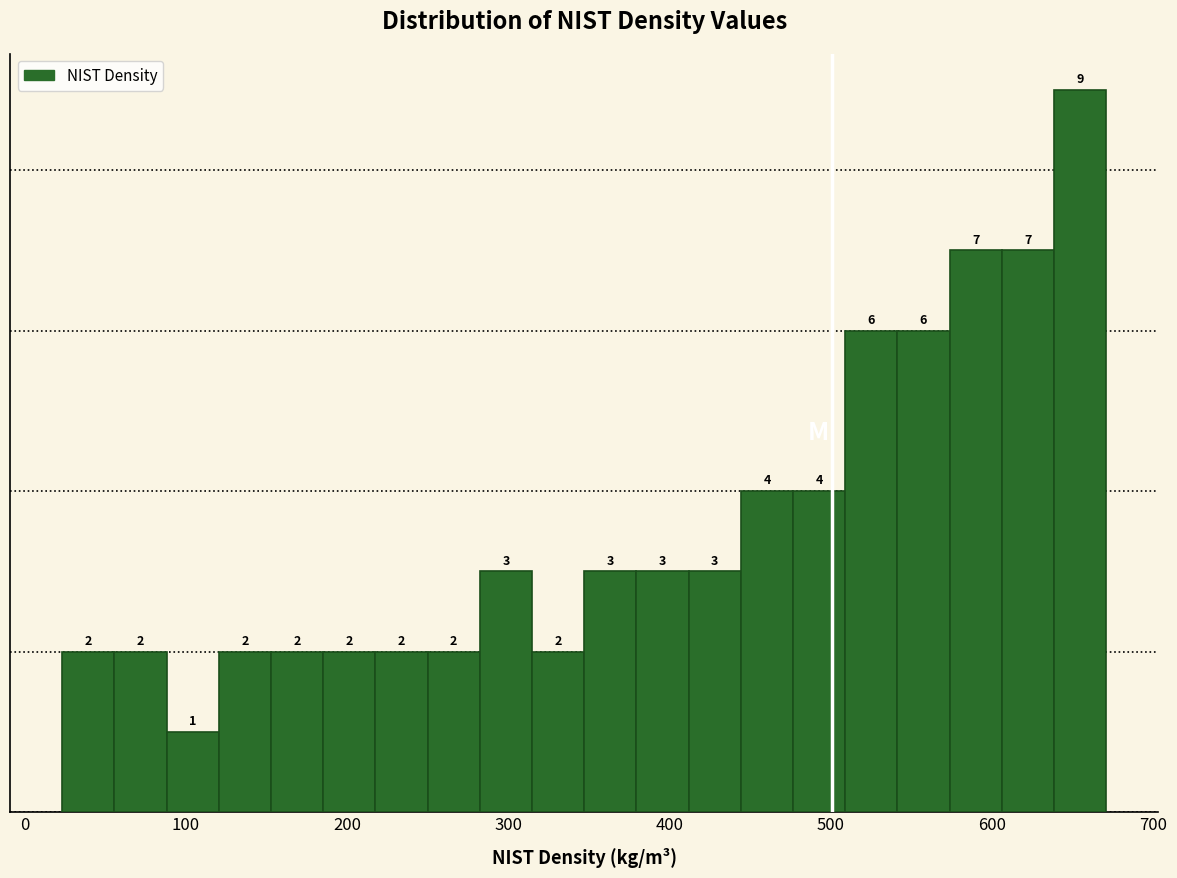

Read against the x-axis, roughly where is the centre of the tallest bar?

650